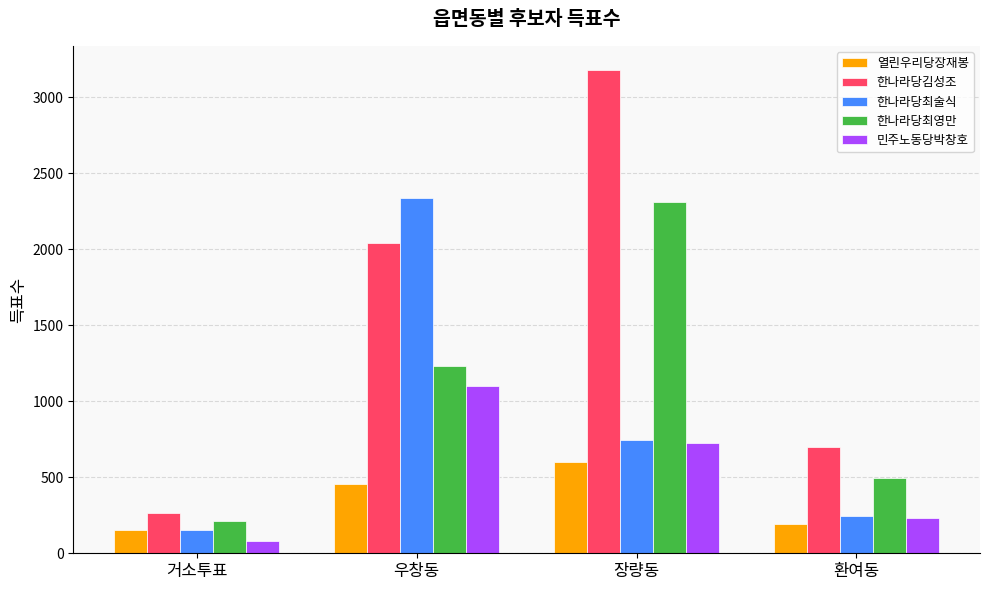

How many bars are there in each group?

5